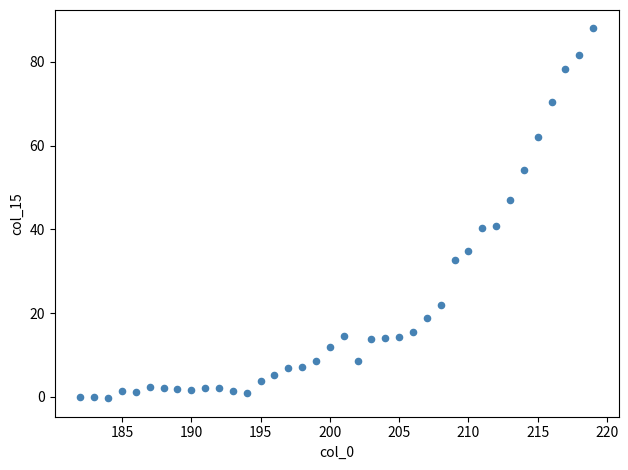

What is the range of Y values (max minus min)?

88.3